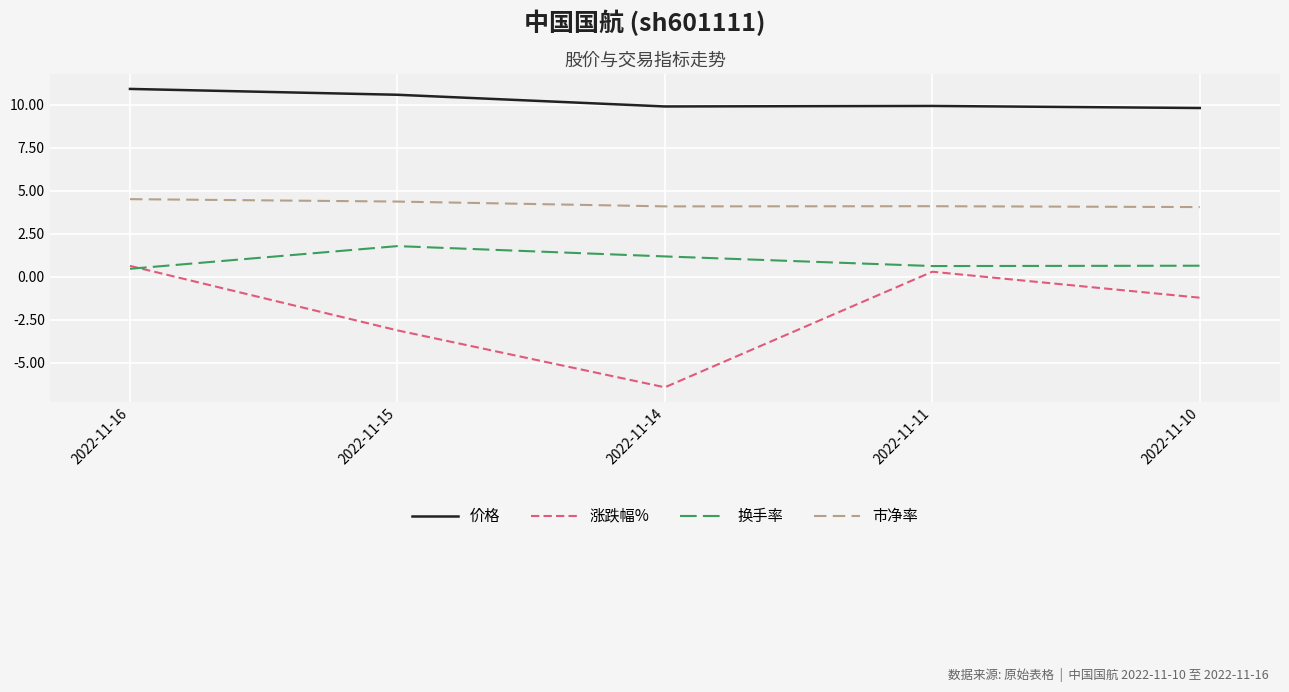

List the series in order of their overall mean, highest first.

价格, 市净率, 换手率, 涨跌幅%